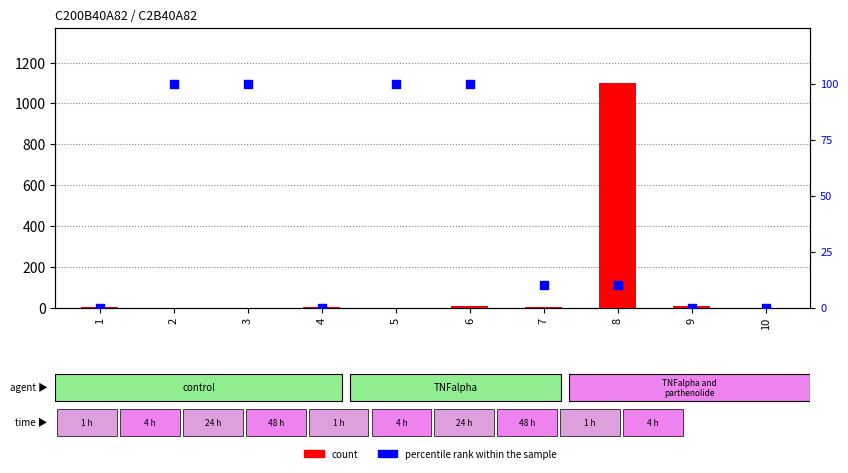

Which series contains the highest Y value?

count